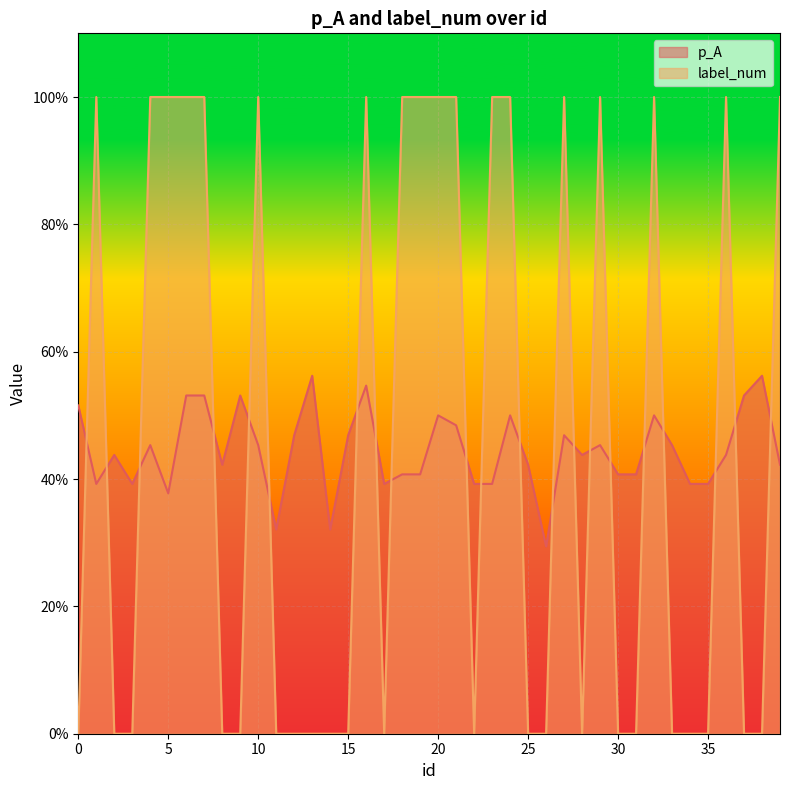

Count the number of categories in the chart.

40